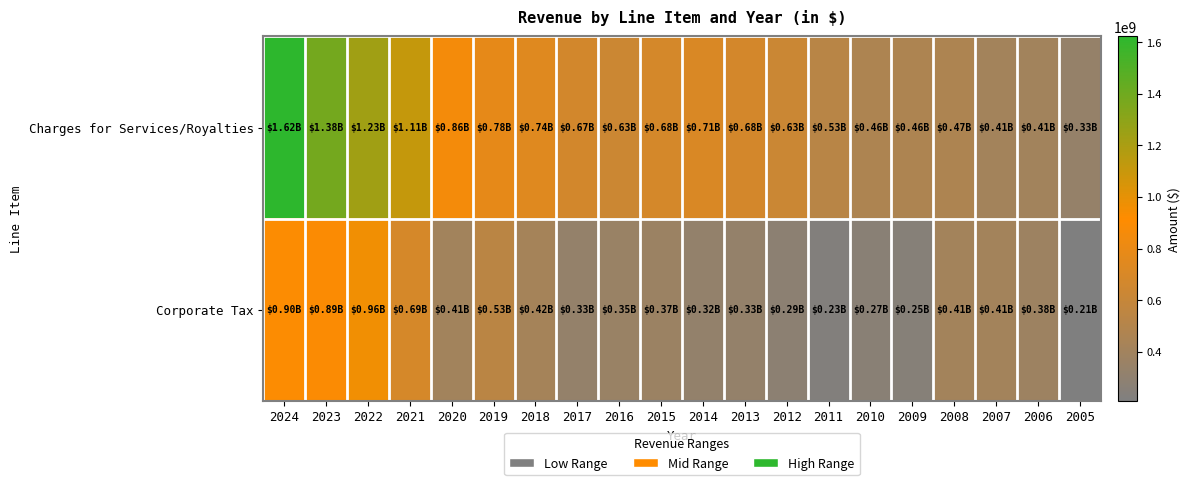

At which category is the sum across all series the highest?

2024